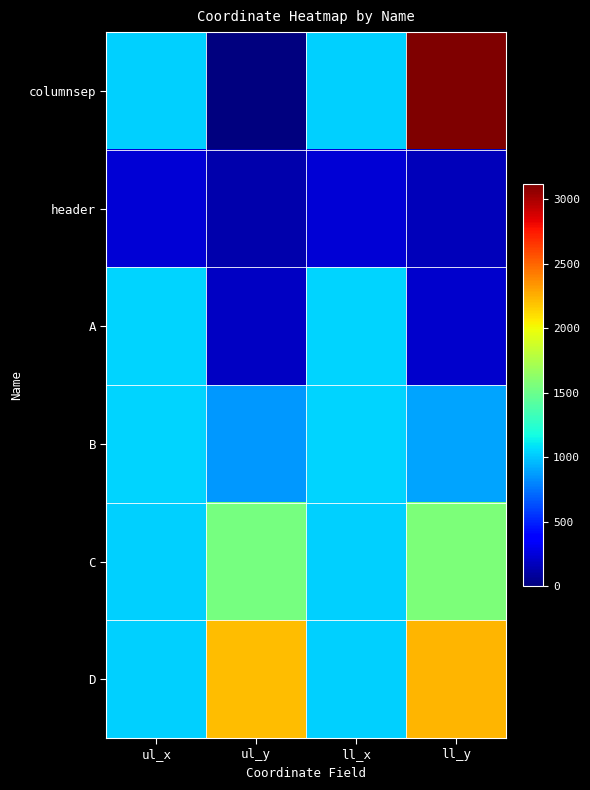

Reading right to left, list all the values displayed in this chart.

columnsep: ll_y=3119	ll_x=1025	ul_y=0	ul_x=1025
header: ll_y=165	ll_x=236	ul_y=131	ul_x=236
A: ll_y=217	ll_x=1039	ul_y=189	ul_x=1039
B: ll_y=893	ll_x=1042	ul_y=865	ul_x=1042
C: ll_y=1570	ll_x=1034	ul_y=1541	ul_x=1034
D: ll_y=2240	ll_x=1035	ul_y=2213	ul_x=1035